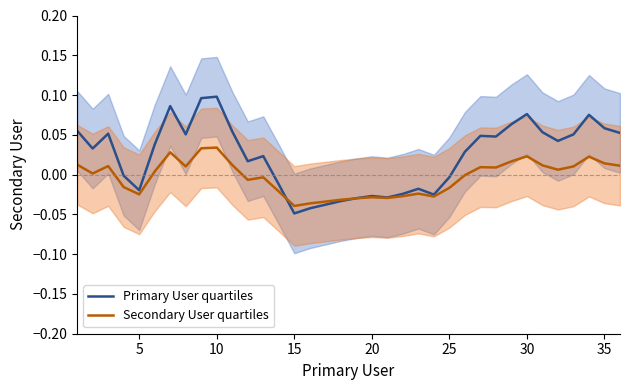

What is the value of the Primary User quartiles point at the 29th from the left?

0.1